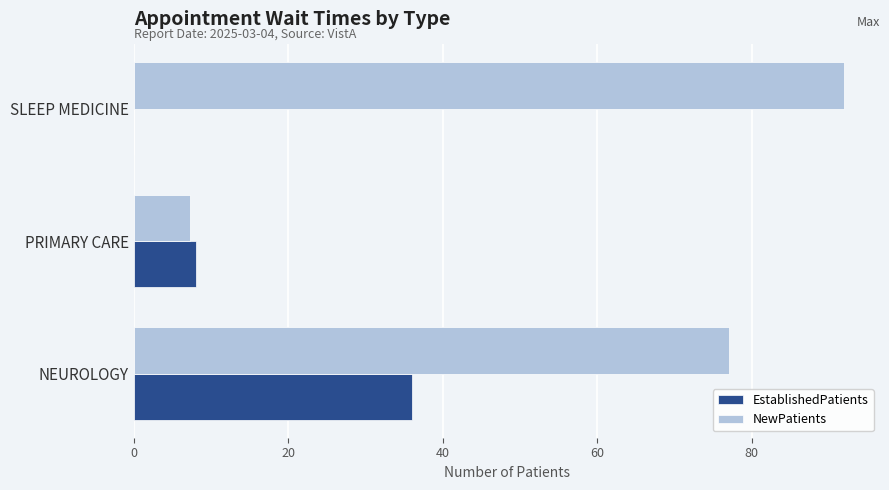

Which series has the largest total across all categories?

NewPatients